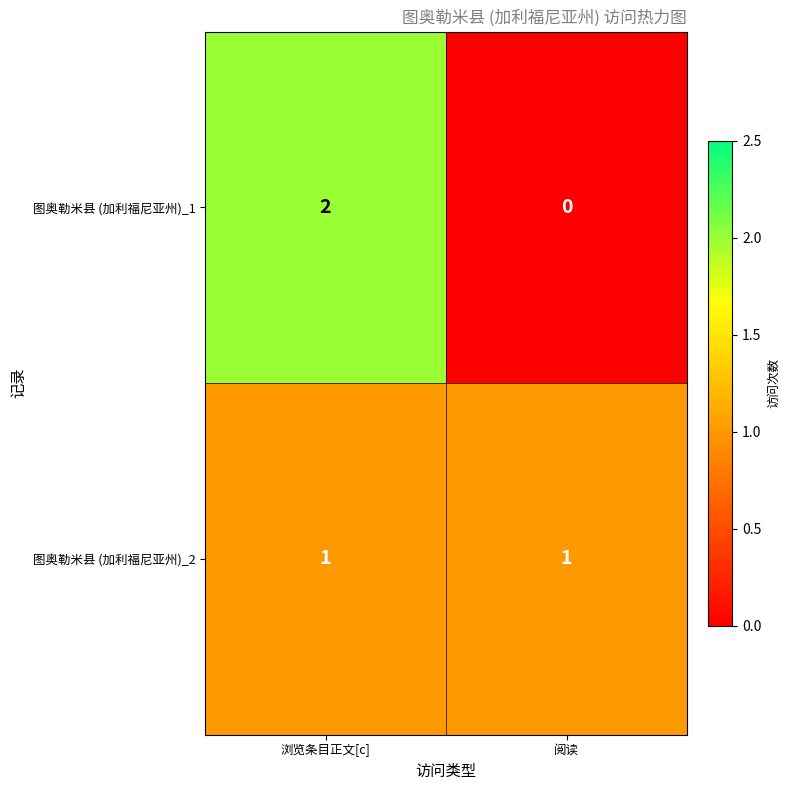

List the labels in order of 图奥勒米县 (加利福尼亚州)_1 value, smallest first.

阅读, 浏览条目正文[c]